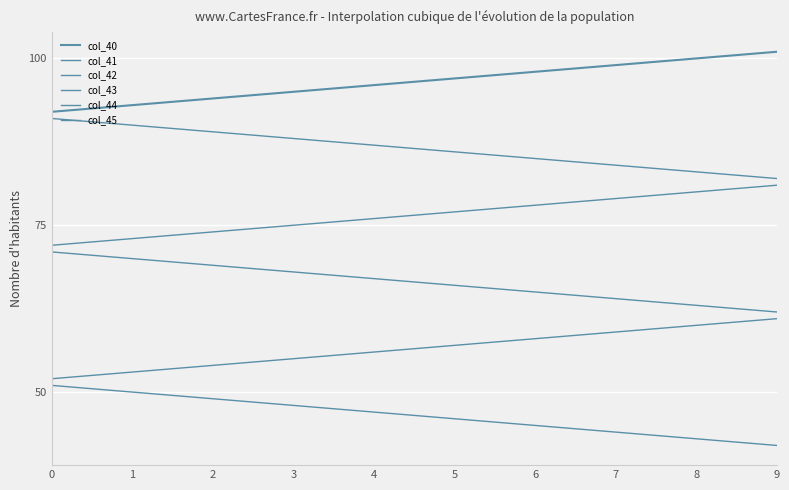

Is this an area chart (filled region under the line)?

No